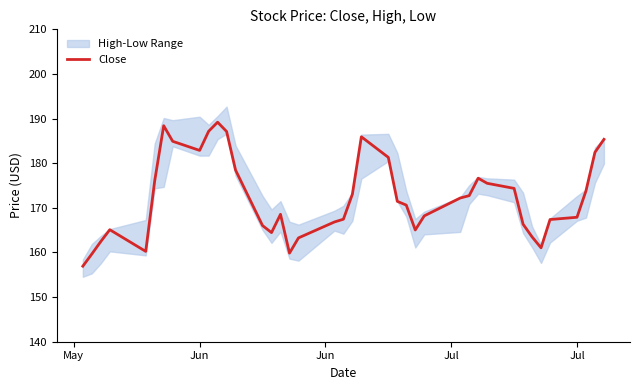

What is the minimum value for Close?

156.9